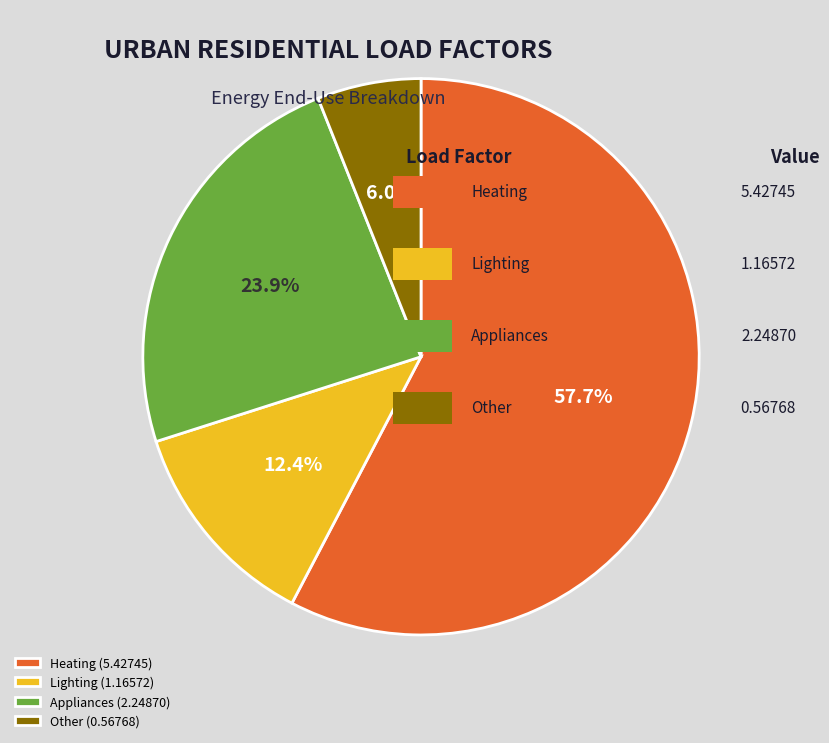

How much of the chart is everything except Appliances (2.24870)?

76.1%